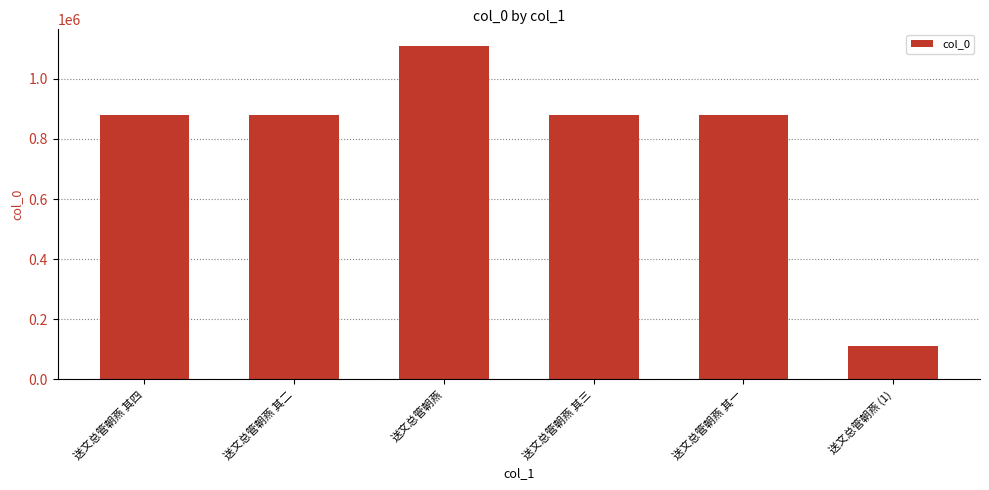

What is the change in value from 送文总管朝燕 其二 to 送文总管朝燕 其三?

-1